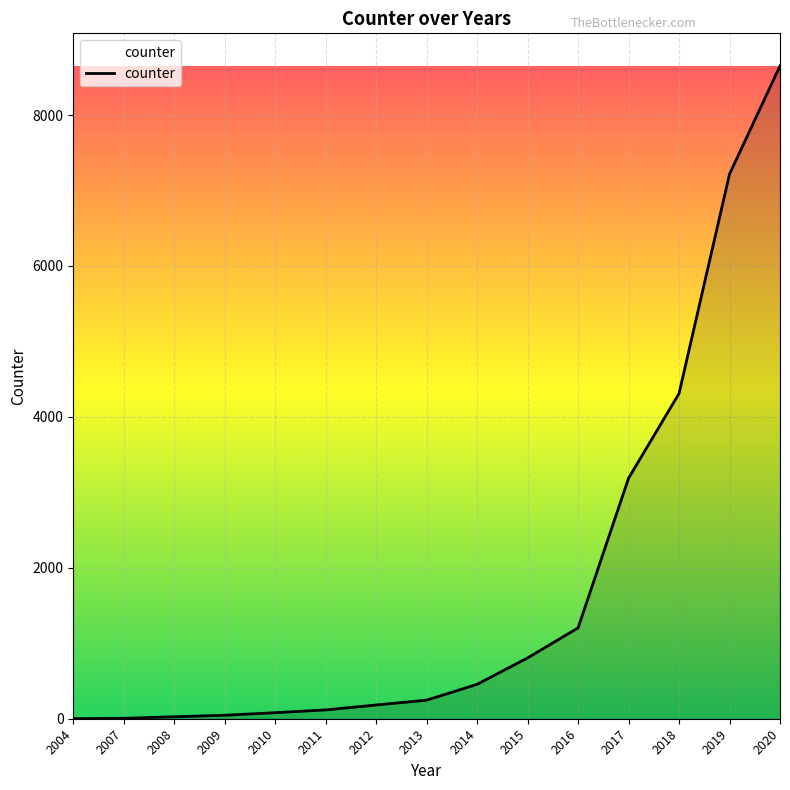

How many values are below 246?

7